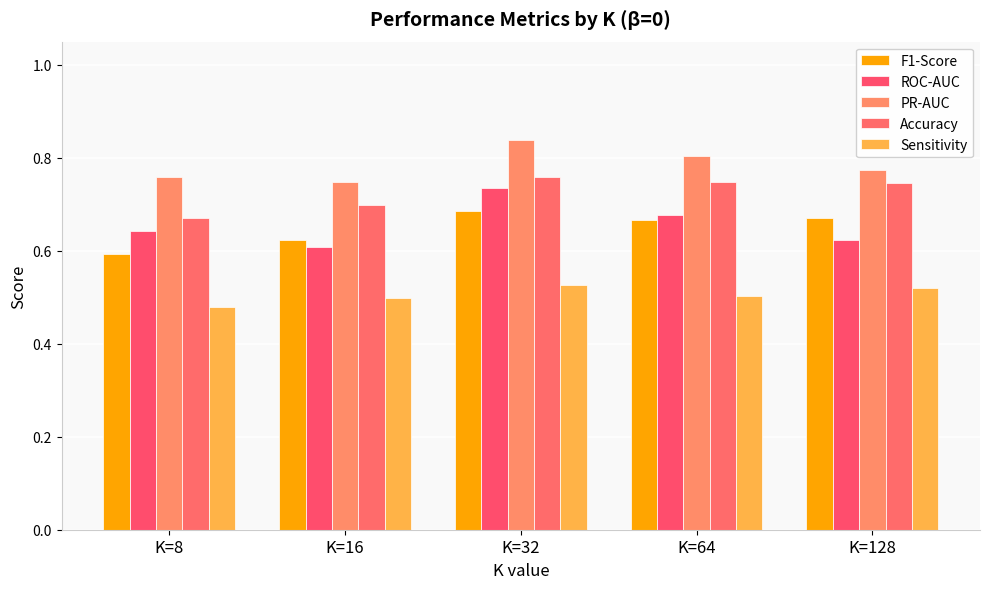

What is the total value across all series at K=128?

3.3